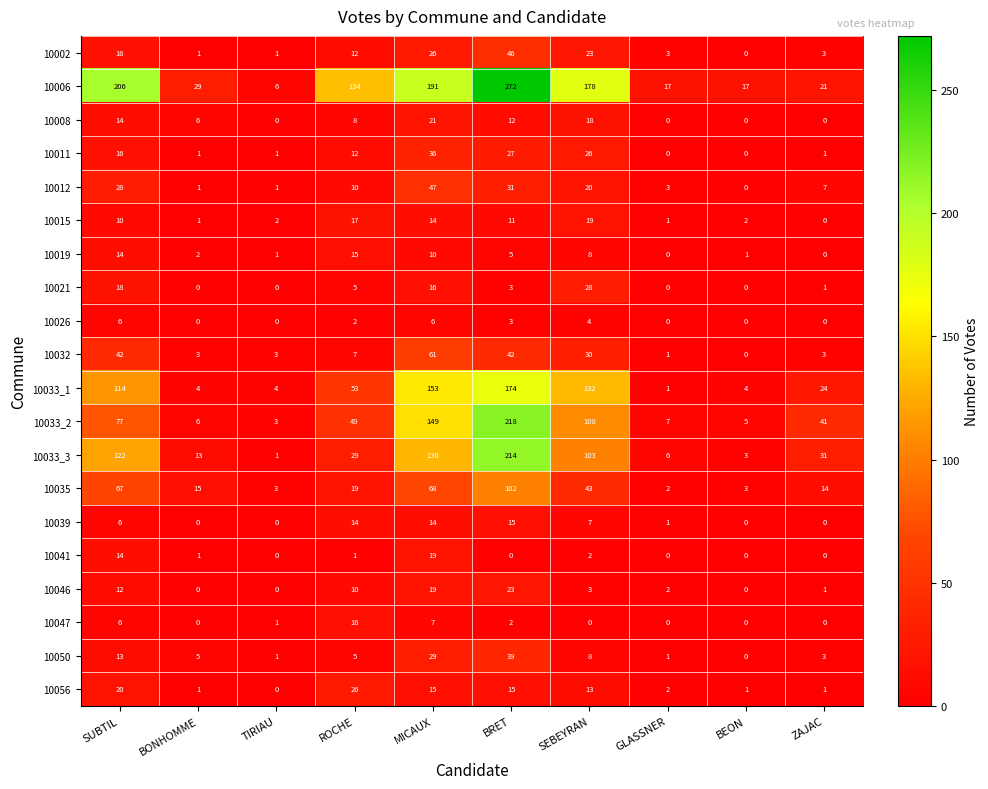

Between SUBTIL and TIRIAU, which series saw the biggest shift?

10006